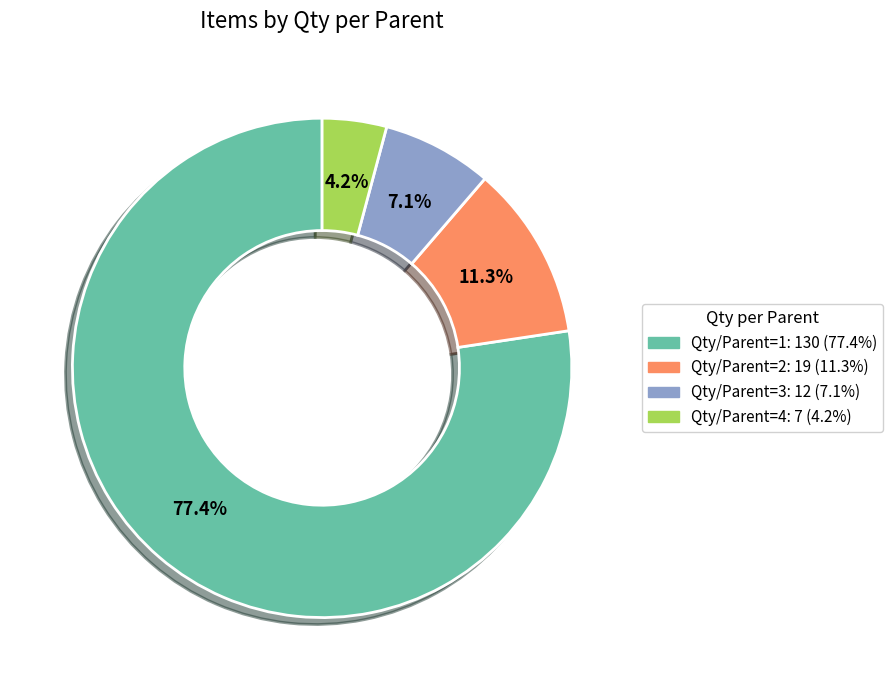

Is there any slice that represents more than half of the pie?

Yes